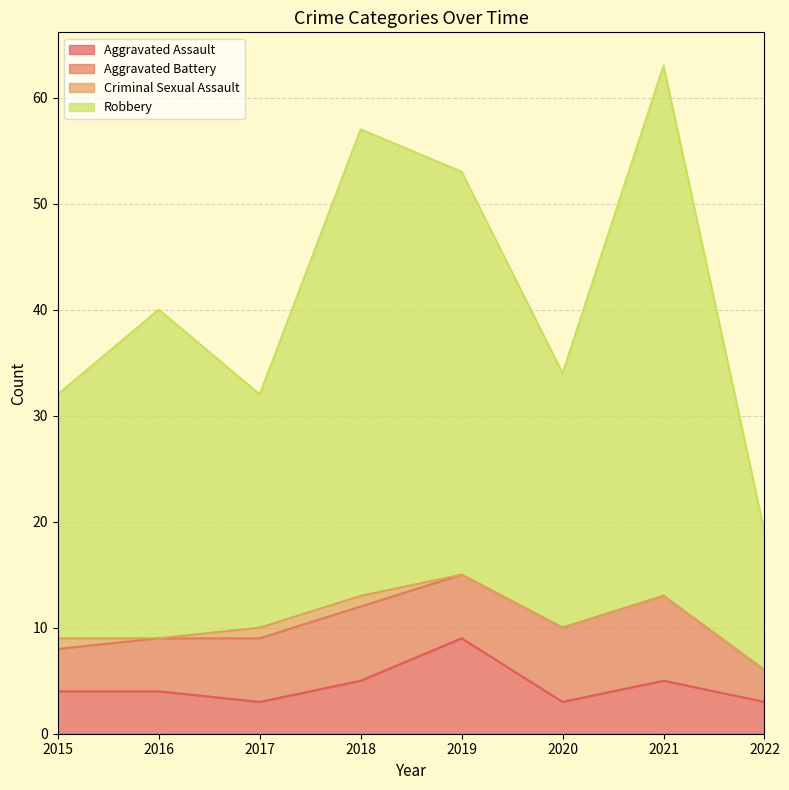

True or false: Aggravated Assault and Robbery intersect in this chart.

False